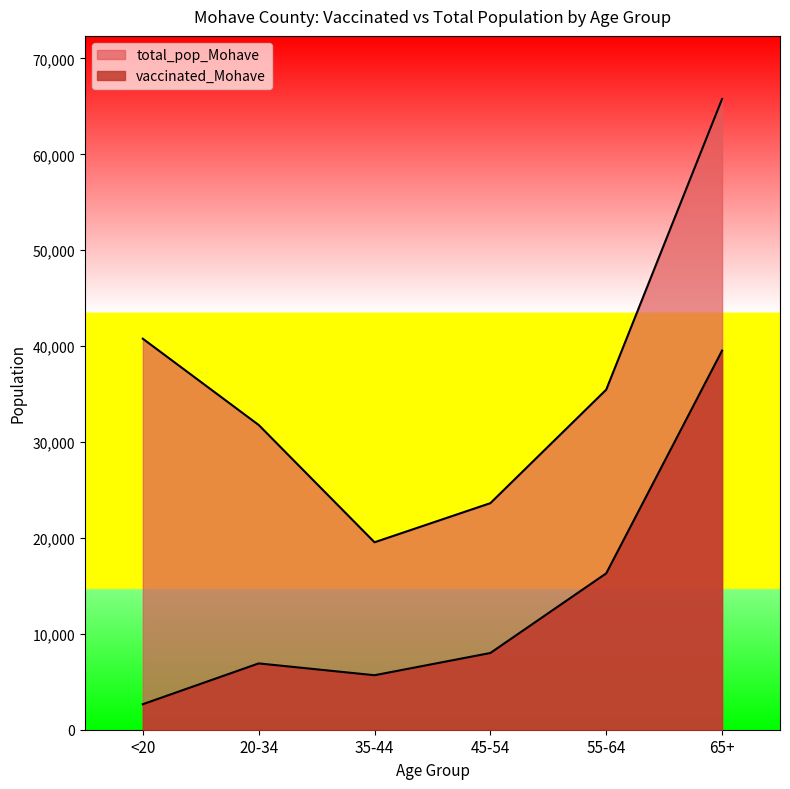

What are all the series names shown in the legend?

vaccinated_Mohave, total_pop_Mohave